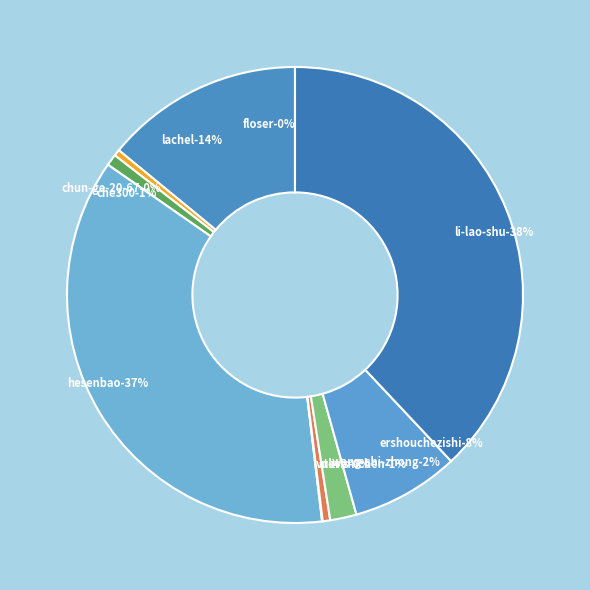

How many segments does this pie chart have?

10